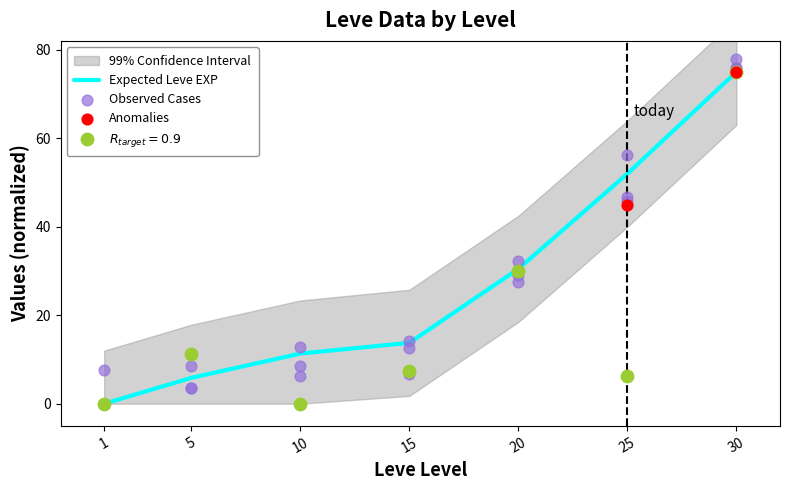

At which category is the sum across all series the highest?

30